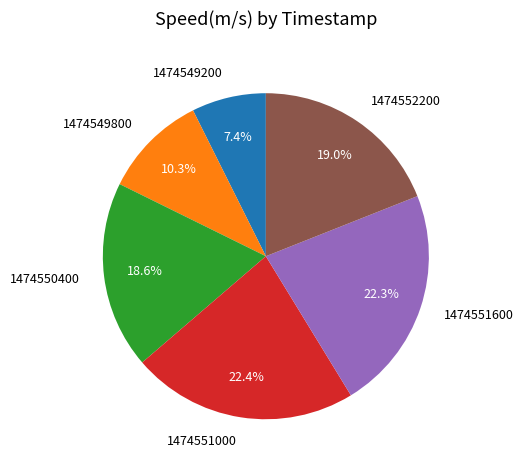

Does any single category account for the majority?

No